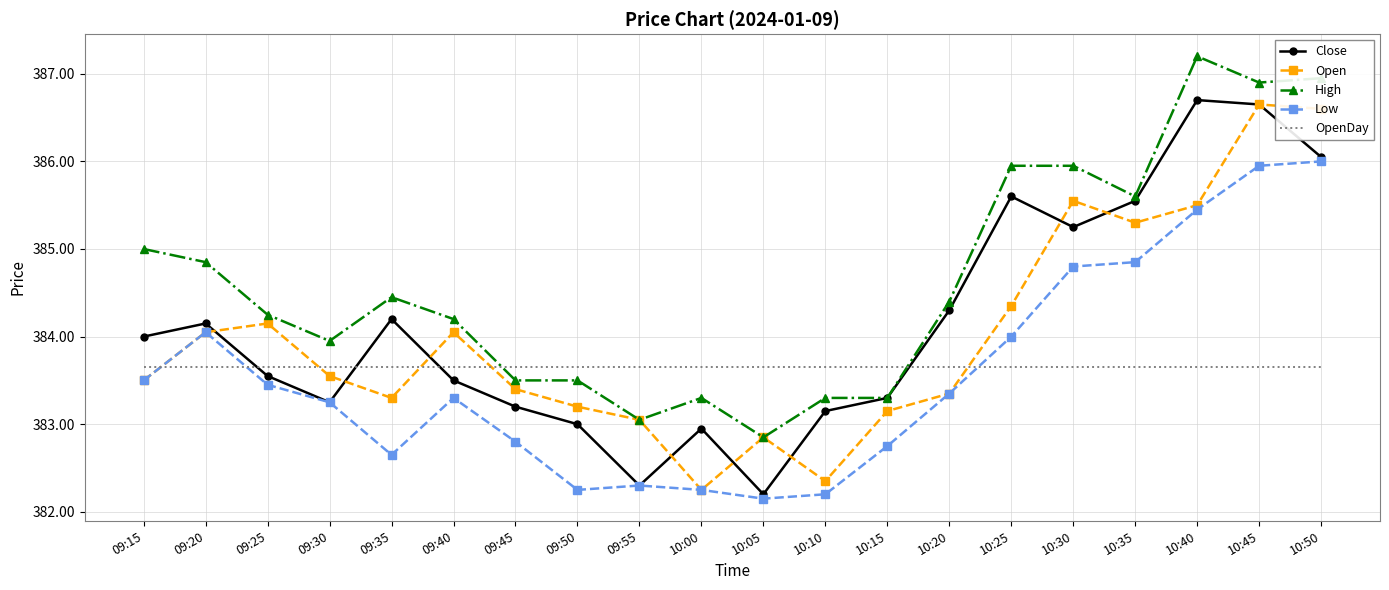

Between which two adjacent categories do Open and OpenDay first intersect?

09:15 and 09:20